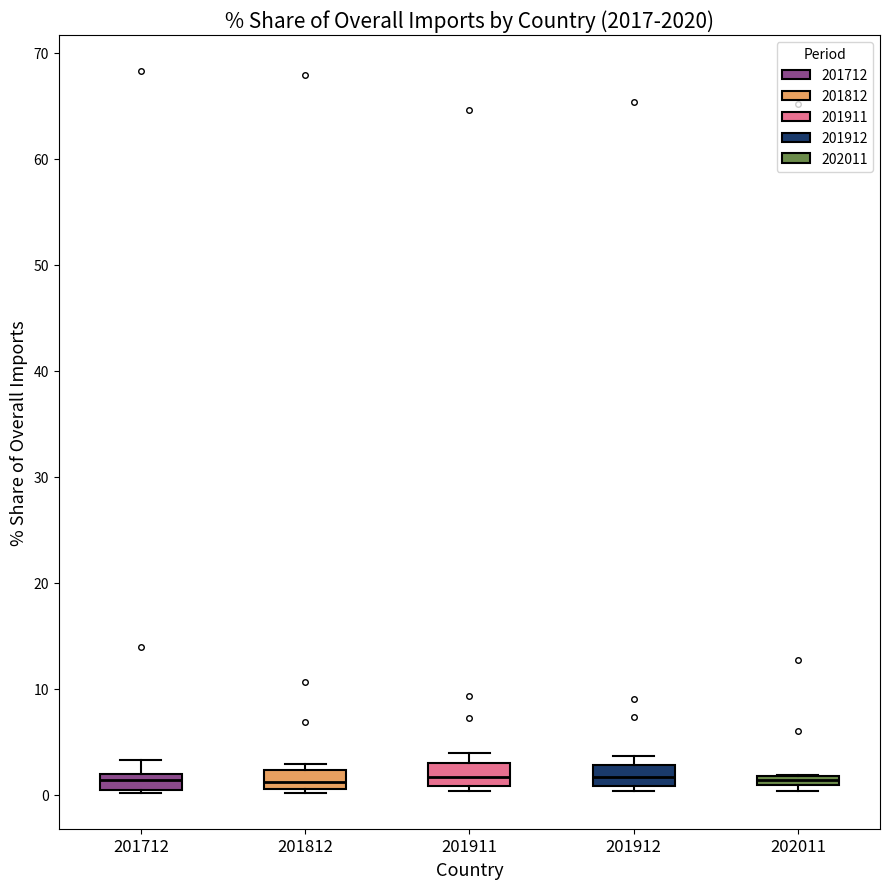

Where does the median line of the box at x = 201911 sit on the y-axis? The values are not printed on the chart, so give them approximately, as read against the axis.

2